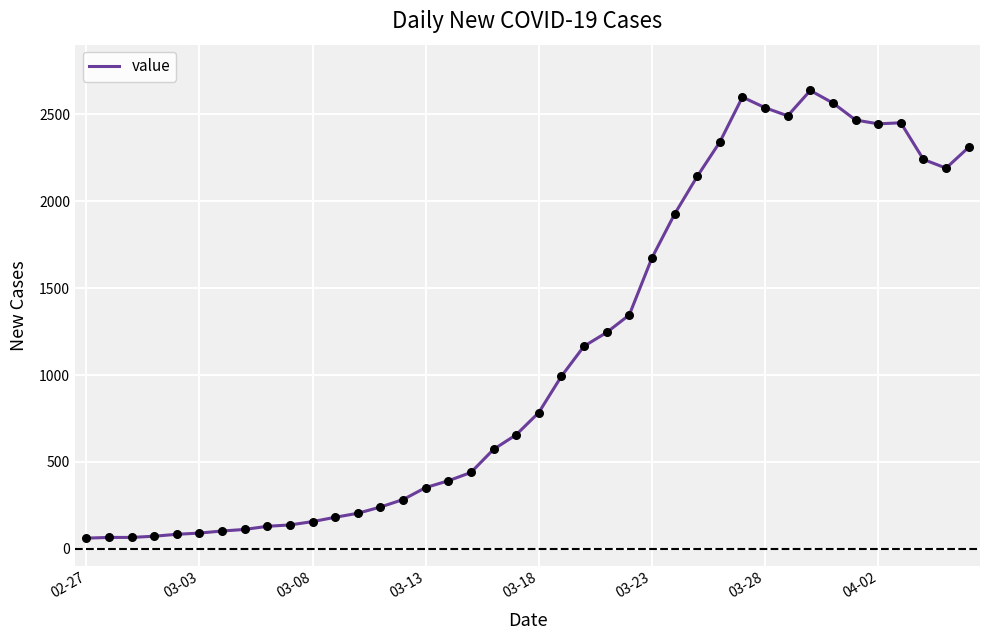

What is the difference between the maximum and minimum values?

2577